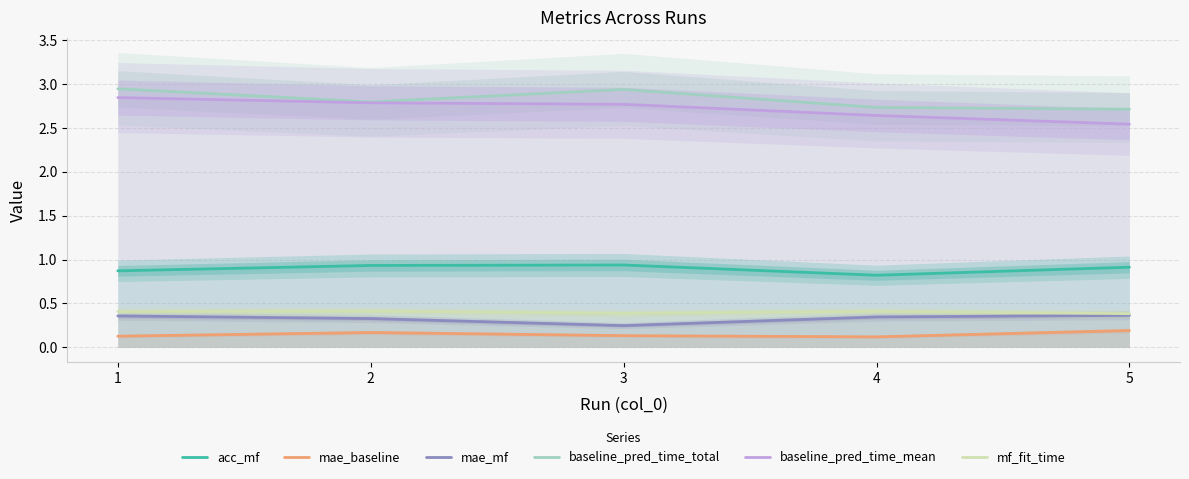

Reading right to left, transcribe all the data shown in this chart.

acc_mf: 0.9	0.8	0.9	0.9	0.9
mae_baseline: 0.2	0.1	0.1	0.2	0.1
mae_mf: 0.4	0.3	0.2	0.3	0.4
baseline_pred_time_total: 2.7	2.7	2.9	2.8	2.9
baseline_pred_time_mean: 2.5	2.6	2.8	2.8	2.8
mf_fit_time: 0.4	0.4	0.4	0.4	0.4